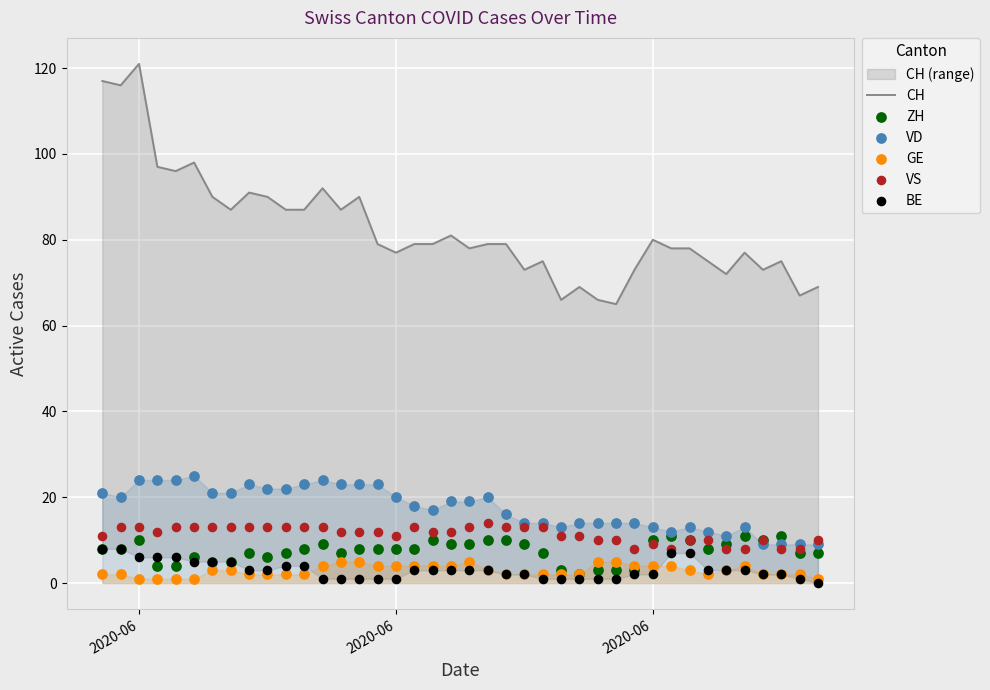

Which series reaches the minimum Y coordinate?

BE